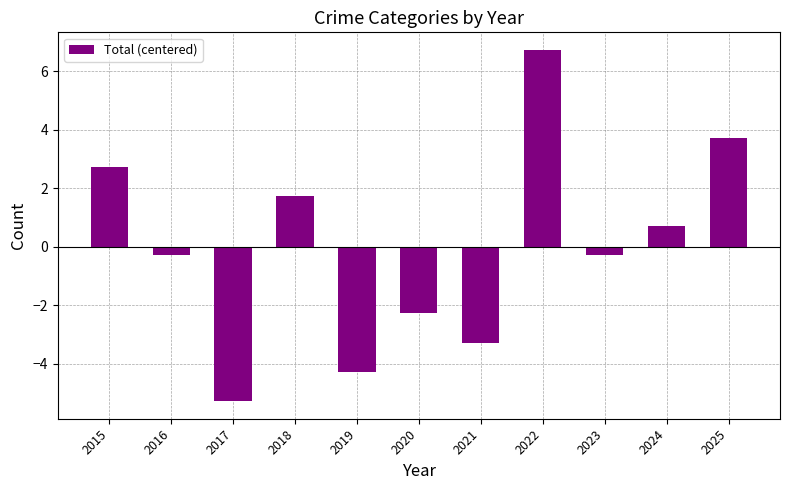

Which has a higher value, 2024 or 2021?

2024